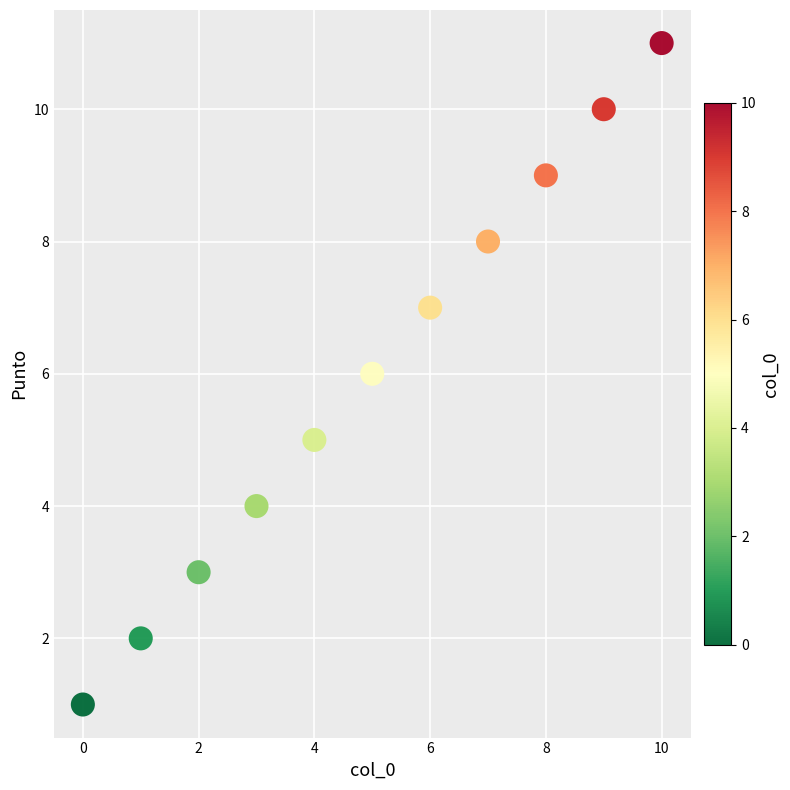

What is the average Y value?

6